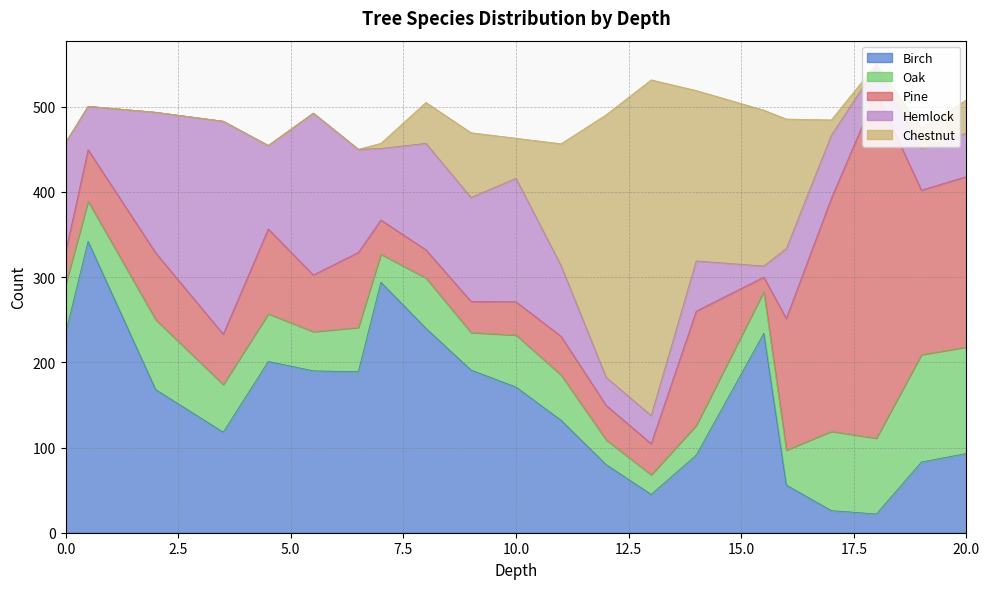

Between which two adjacent categories do Hemlock and Oak first intersect?

14 and 15.5